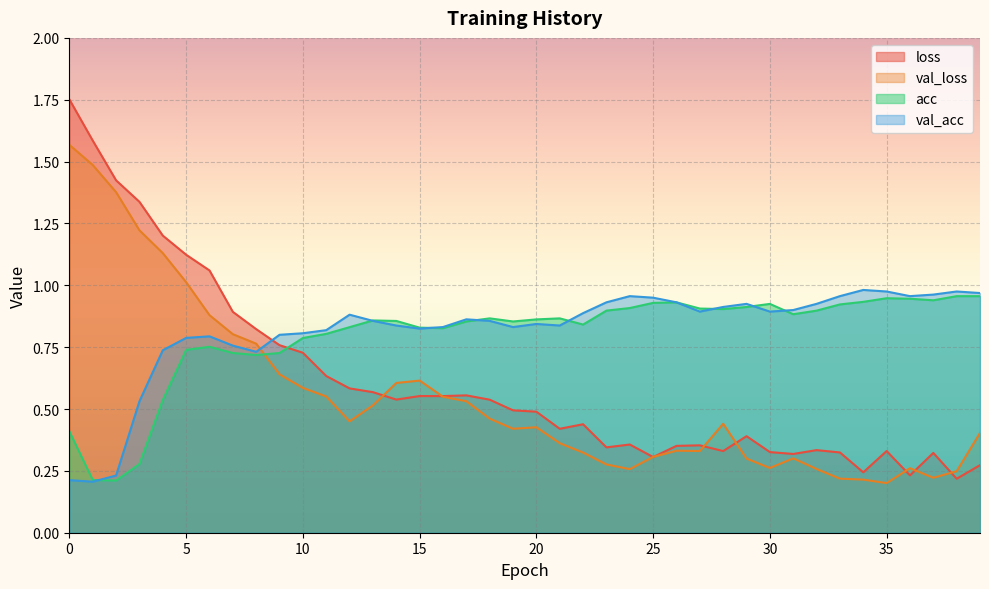

Rank the categories by val_loss value from lowest to highest.

35, 34, 33, 37, 38, 24, 32, 36, 30, 23, 29, 31, 25, 22, 27, 26, 21, 39, 19, 20, 28, 12, 18, 13, 17, 16, 11, 10, 14, 15, 9, 8, 7, 6, 5, 4, 3, 2, 1, 0